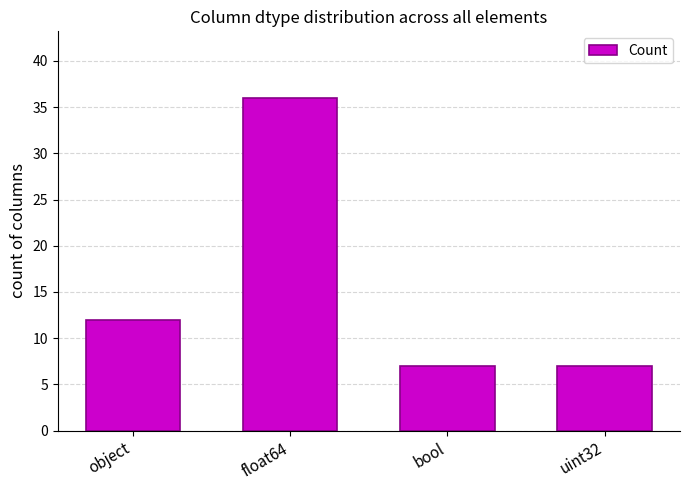

What is the smallest value displayed?

7